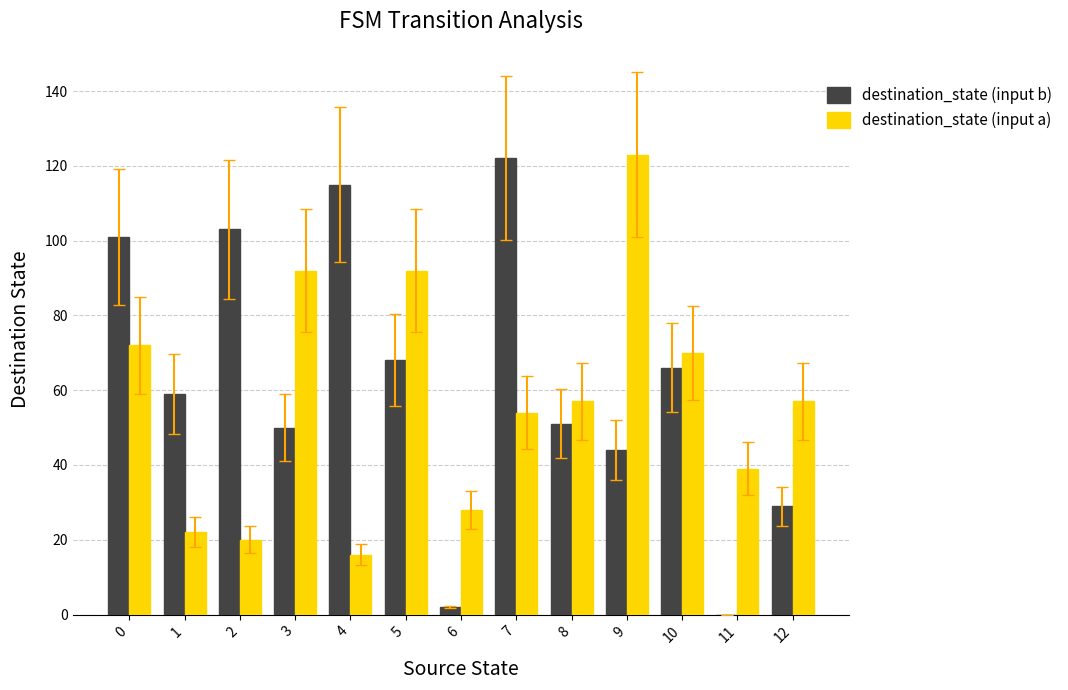

Between 6 and 9, which series saw the biggest shift?

destination_state (input a)